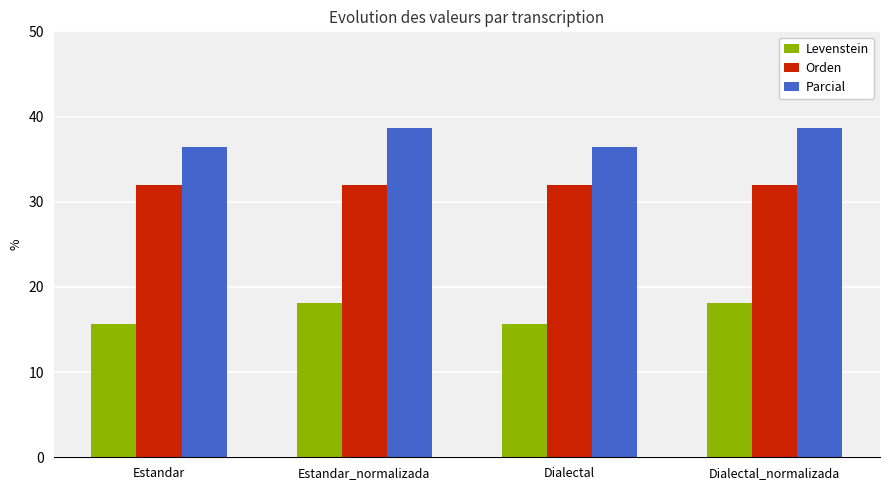

What is the greatest value displayed?

38.7